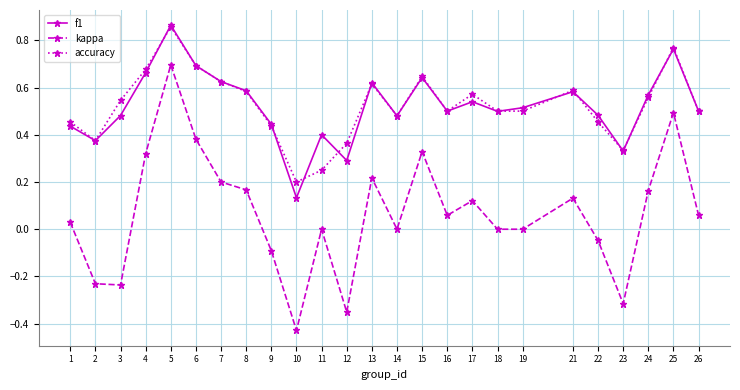

The accuracy series shows 0.2 at 10. True or false?

True